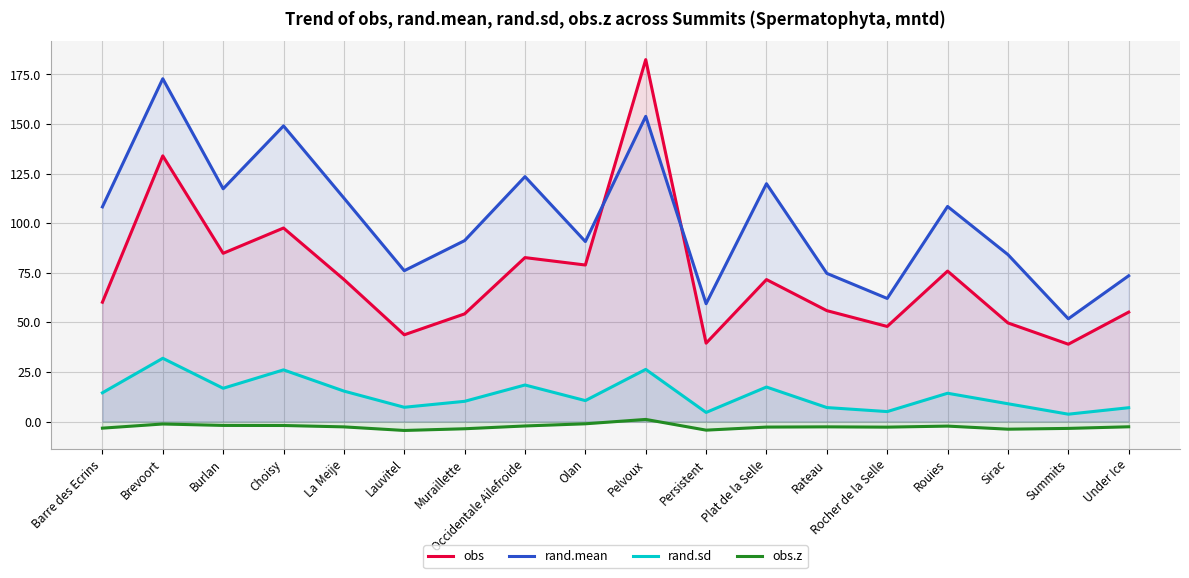

What is the sum of the obs.z values at Barre des Ecrins and Persistent?

-7.6